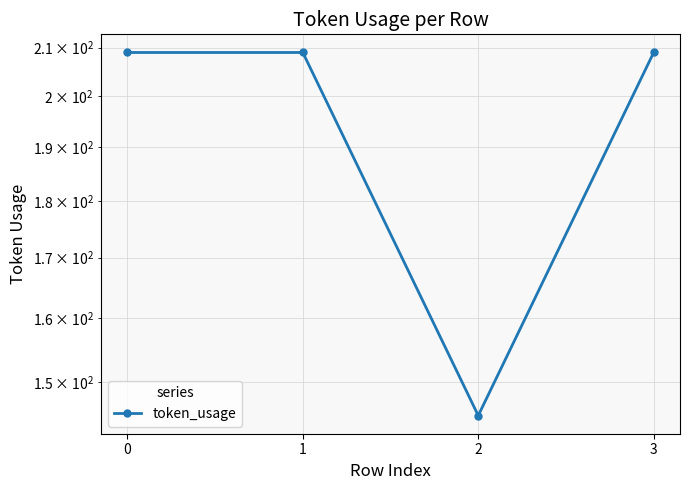

Does the chart display data point markers on the line(s)?

Yes